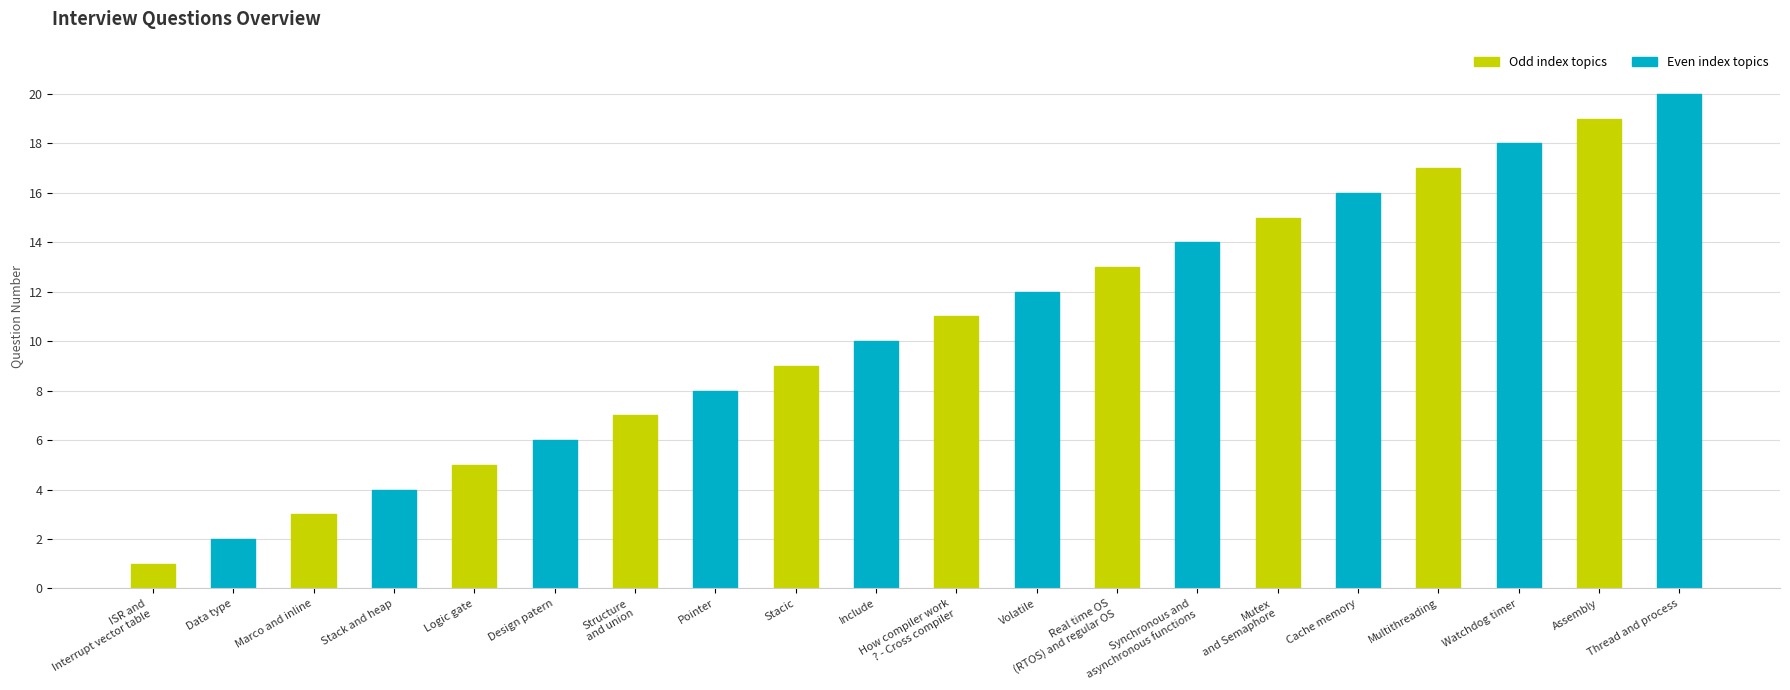

What is the ratio of the value at Data type to the value at Synchronous and
asynchronous functions?

0.1